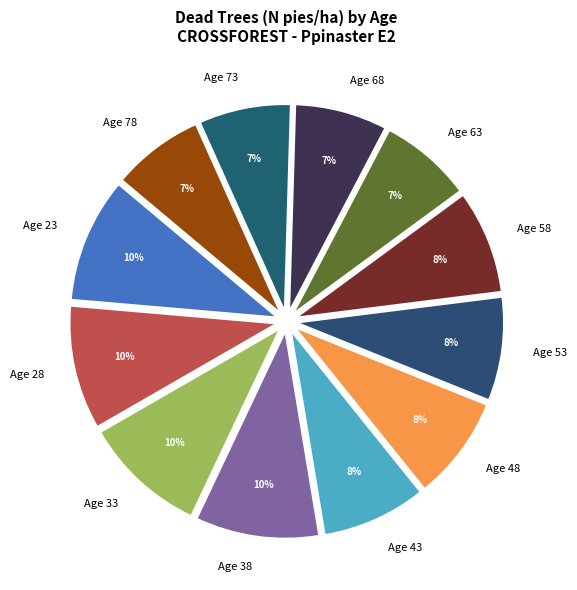

Is it true that Age 53 is 22% of the pie?

False